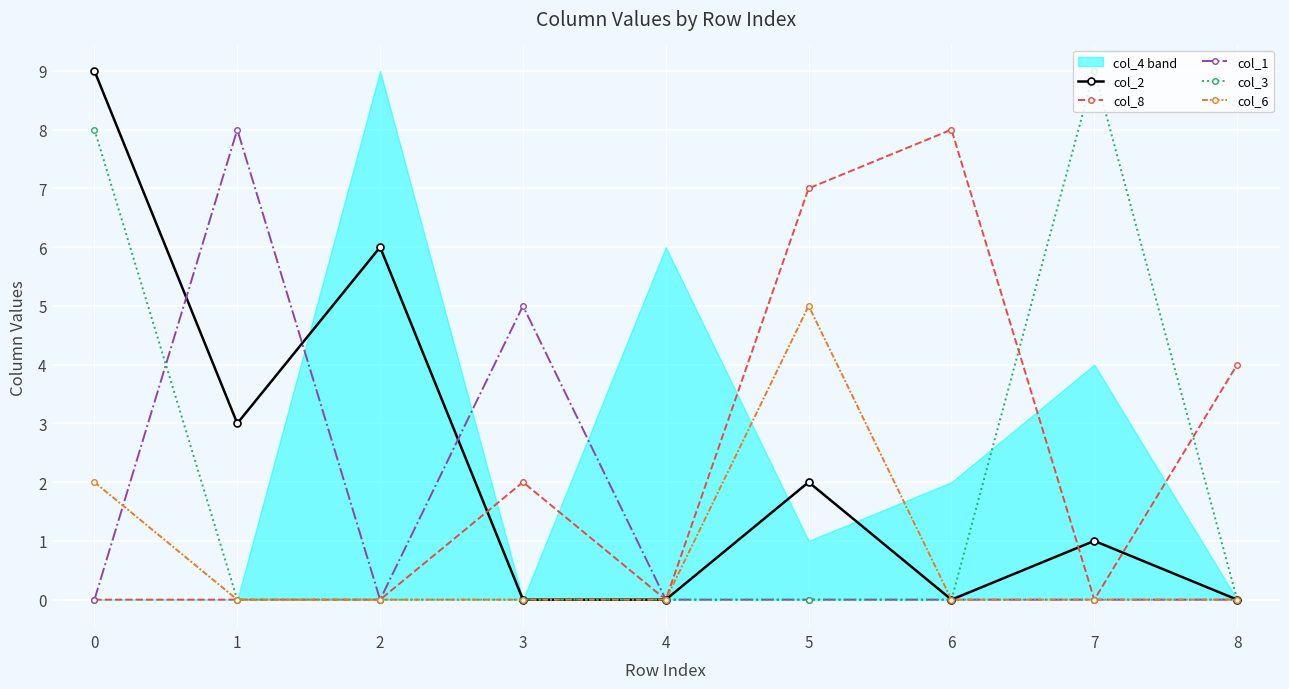

Is it true that col_1 equals 0 at 6?

True